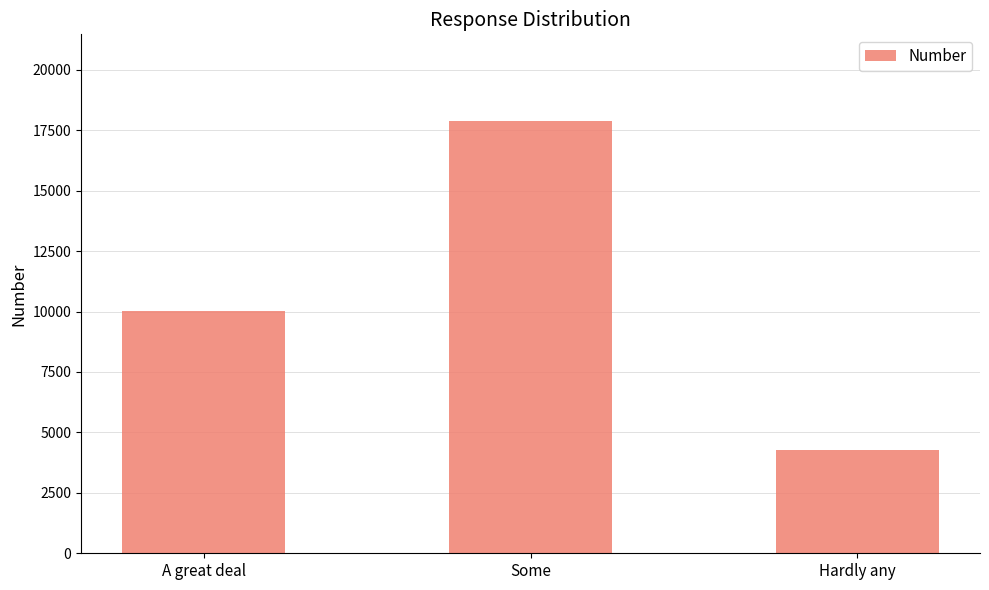

What is the label of the 3rd bar from the left?

Hardly any